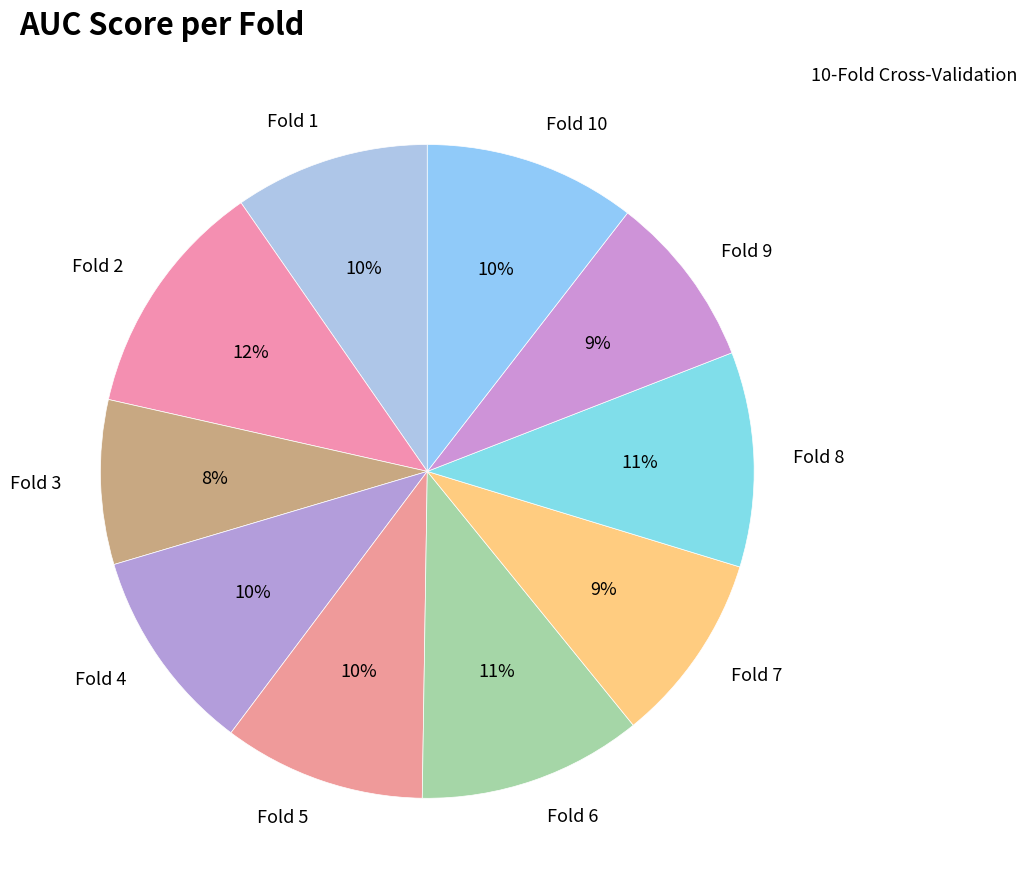

The Fold 9 slice represents 9% of the pie. True or false?

True